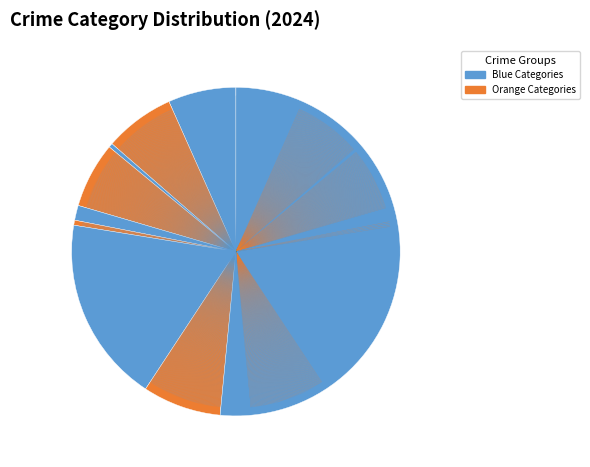

Is there a majority slice in this chart?

Yes